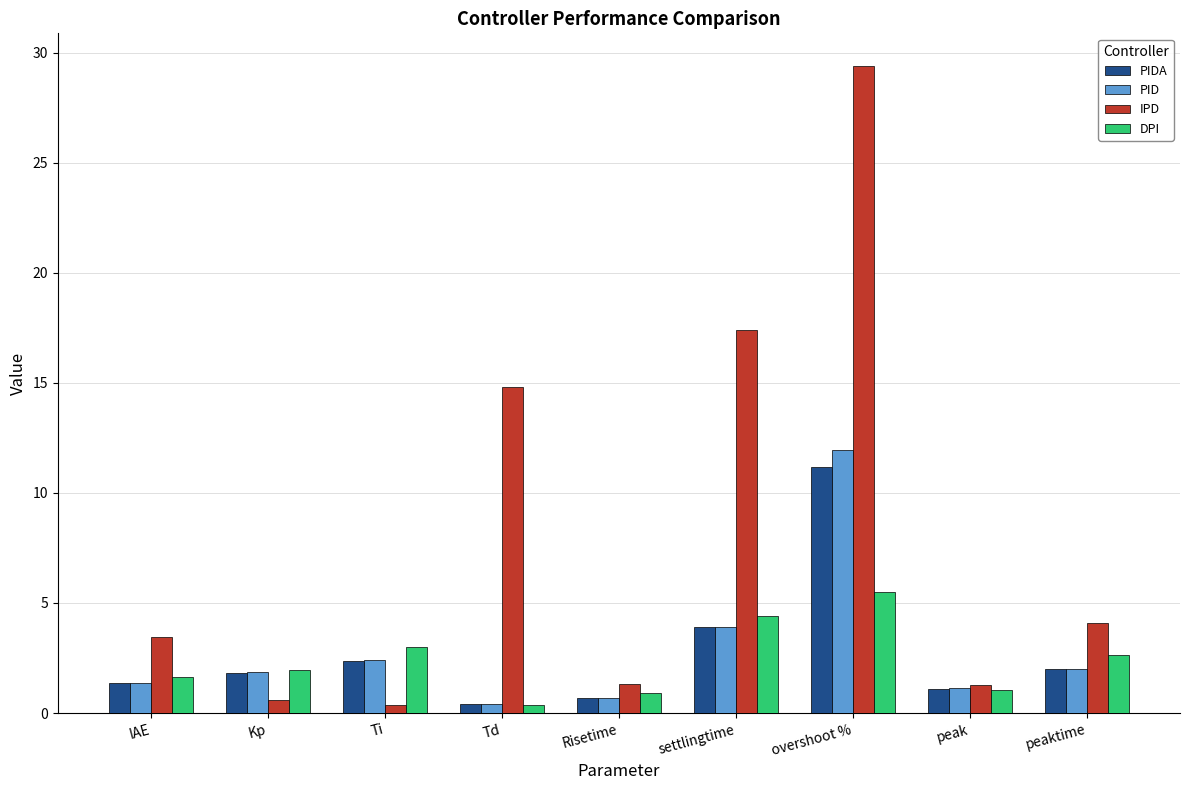

Reading left to right, list all the values displayed in this chart.

PIDA: 1.4	1.8	2.3	0.4	0.7	3.9	11.2	1.1	2.0
PID: 1.4	1.9	2.4	0.4	0.7	3.9	11.9	1.1	2.0
IPD: 3.4	0.6	0.4	14.8	1.3	17.4	29.4	1.3	4.1
DPI: 1.6	1.9	3.0	0.4	0.9	4.4	5.5	1.1	2.6